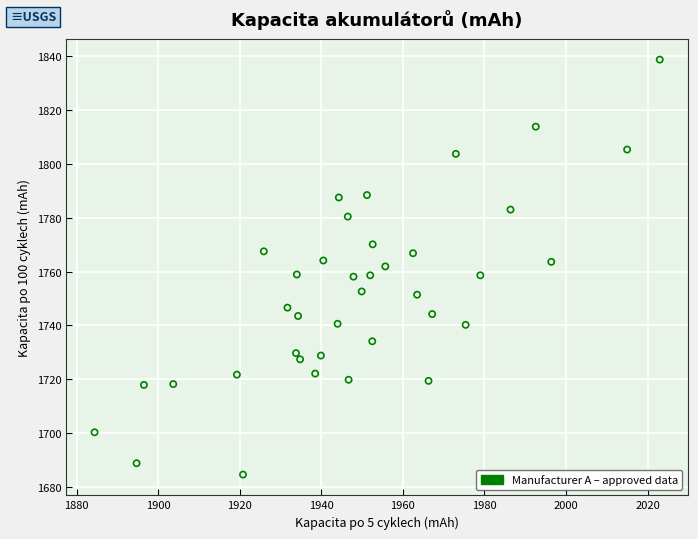

What is the range of Y values (max minus min)?

154.1